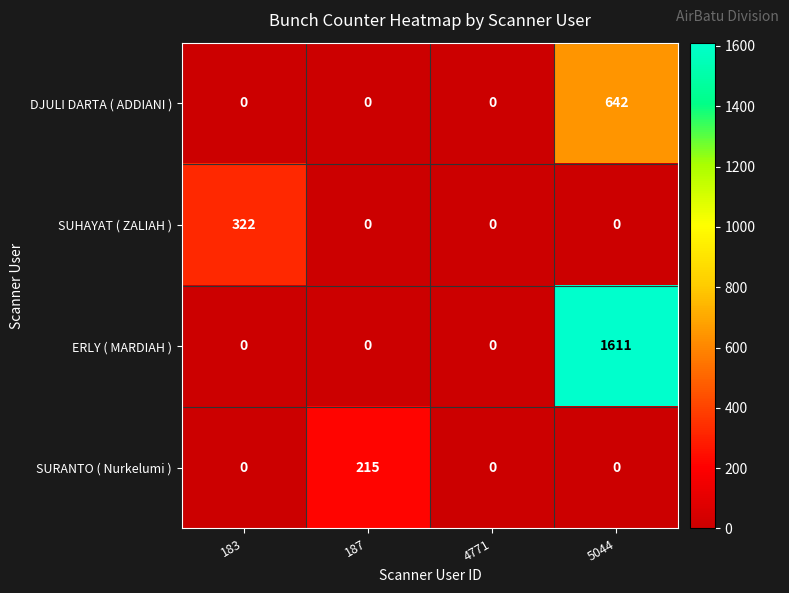

Reading left to right, transcribe all the data shown in this chart.

DJULI DARTA ( ADDIANI ): 183=0	187=0	4771=0	5044=642
SUHAYAT ( ZALIAH ): 183=322	187=0	4771=0	5044=0
ERLY ( MARDIAH ): 183=0	187=0	4771=0	5044=1611
SURANTO ( Nurkelumi ): 183=0	187=215	4771=0	5044=0